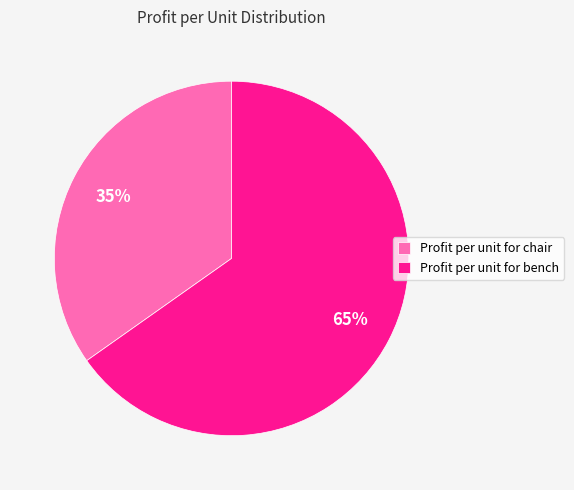

What is the ratio of the value at Profit per unit for chair to the value at Profit per unit for bench?

0.5